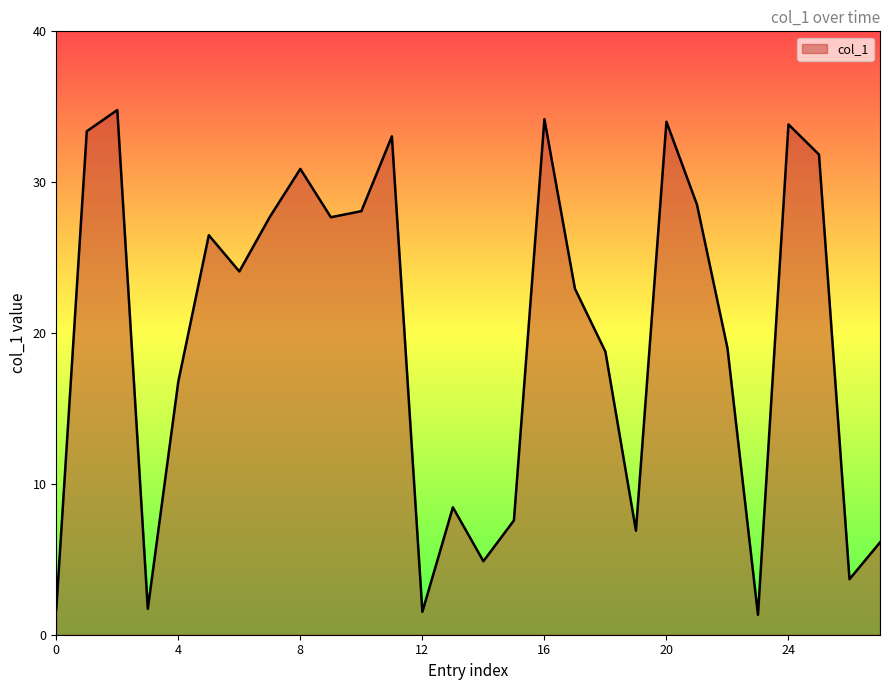

What is the greatest value displayed?

34.8